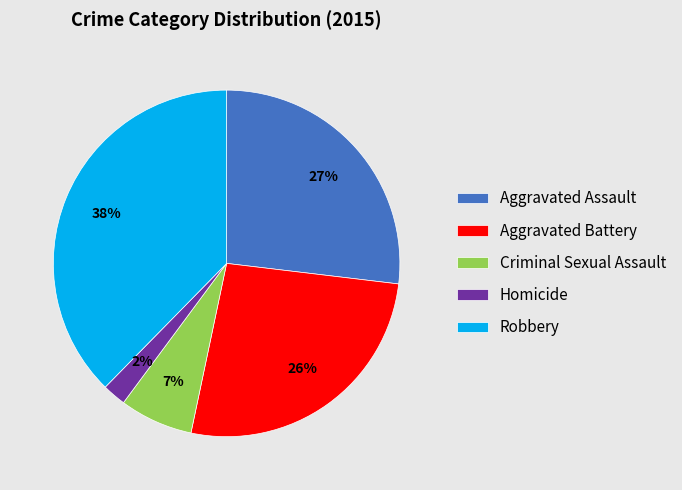

Does any single category account for the majority?

No